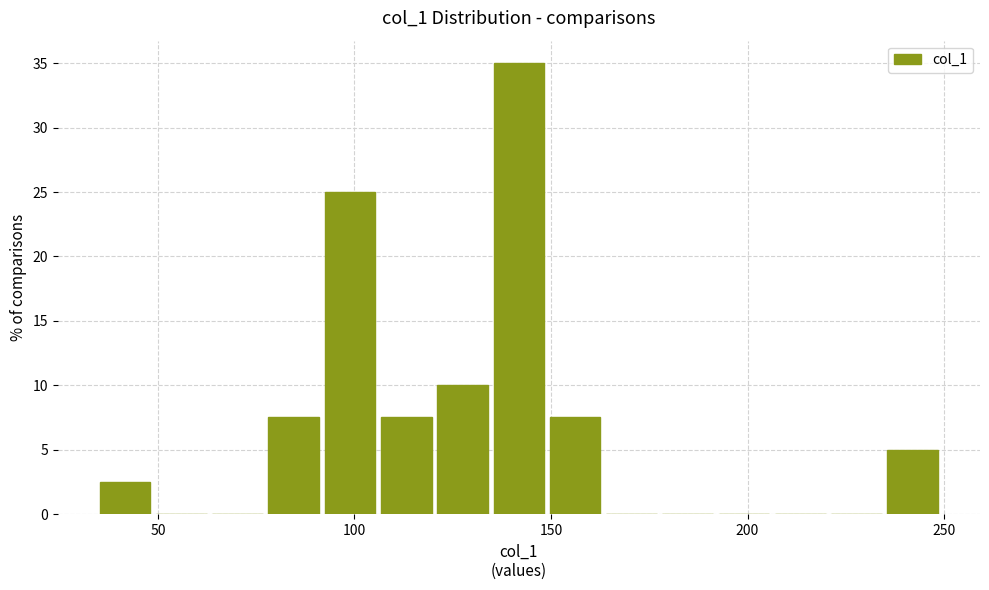

Read against the x-axis, roughly where is the centre of the tallest bar?

140